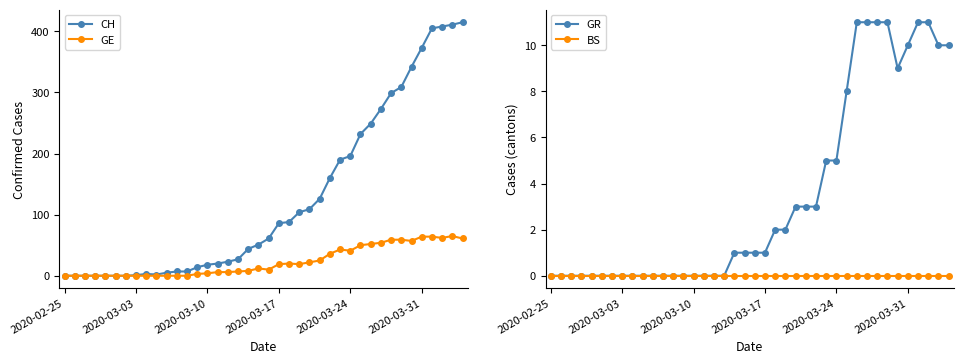

True or false: BS and GE intersect in this chart.

False